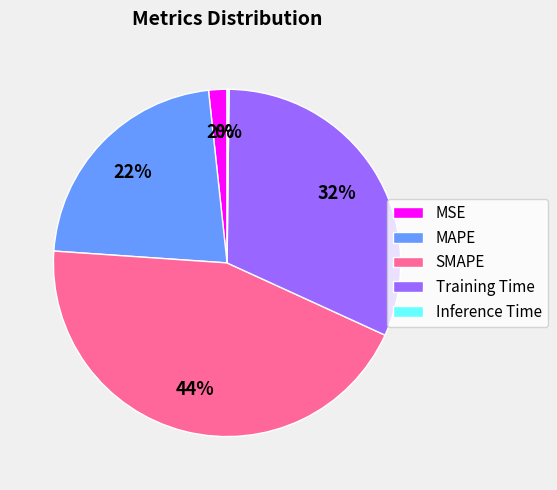

Do MSE and SMAPE together represent more than half of the pie?

No